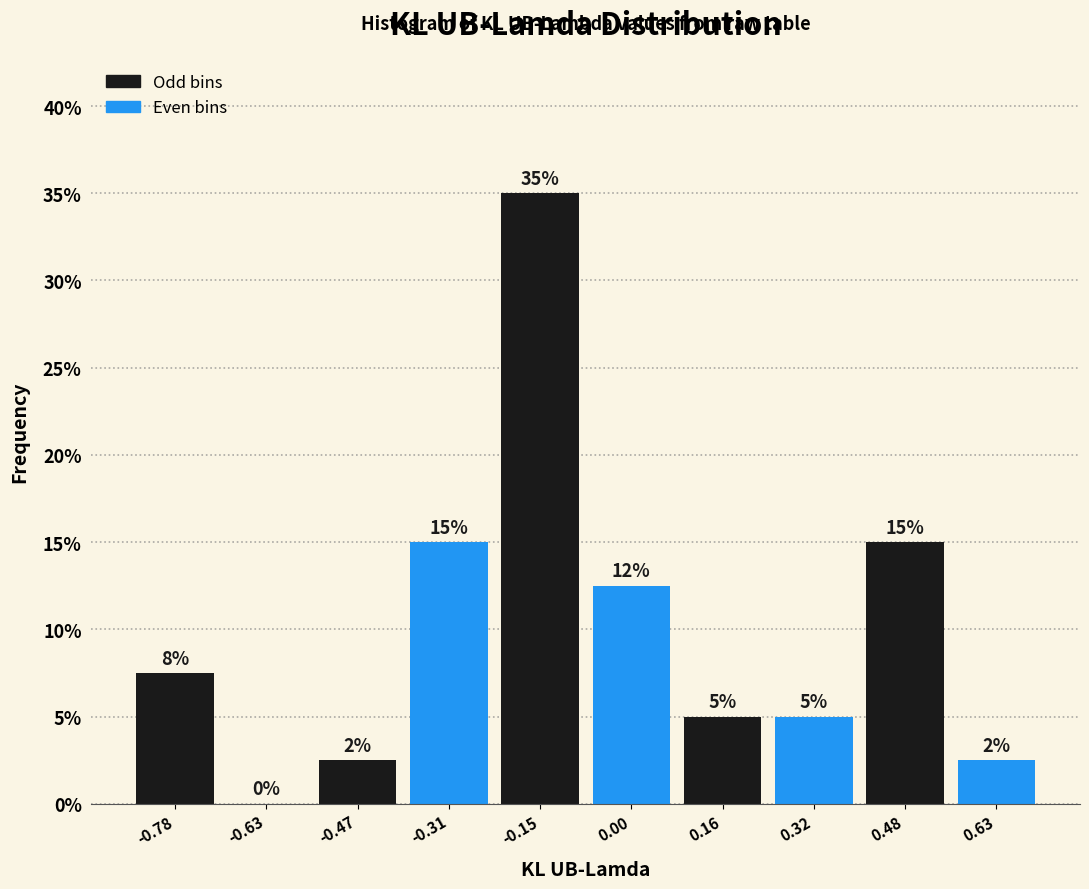

Over which range of the x-axis is the bar tallest?

-0.24 to -0.08